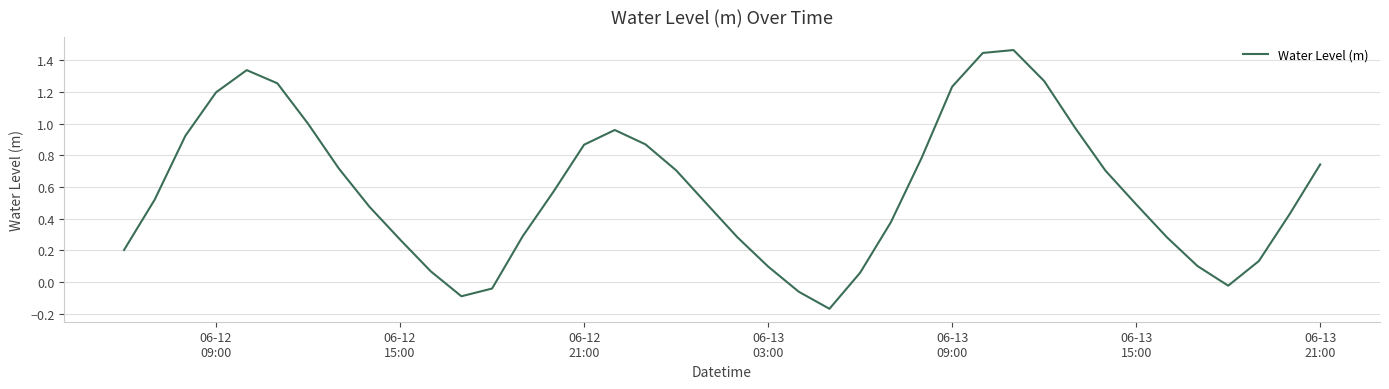

What is the difference between the maximum and minimum values?

1.6